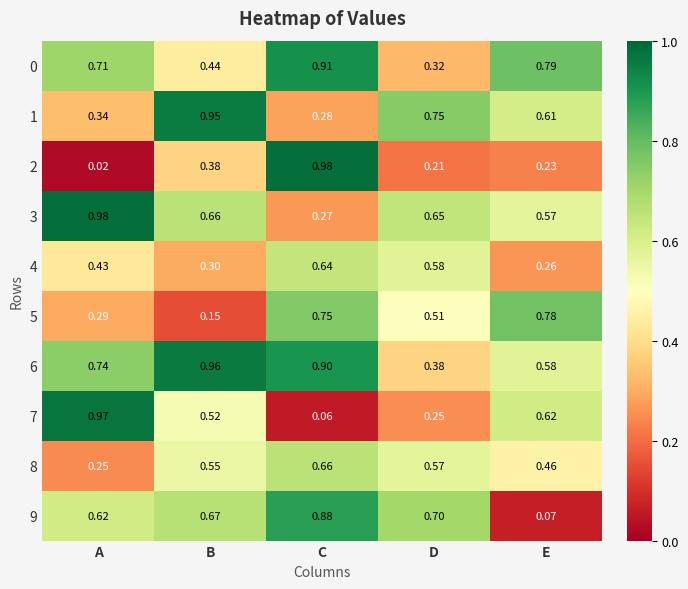

Is the value of 3 at B greater than the value of 4 at B?

Yes